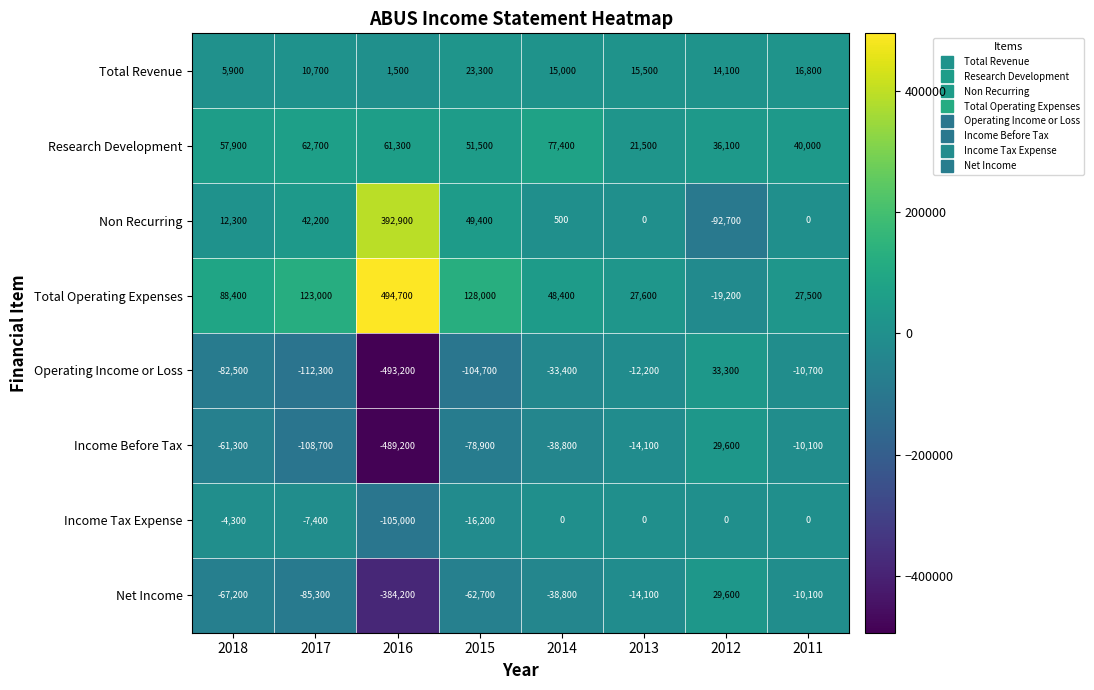

Count the number of categories in the chart.

8